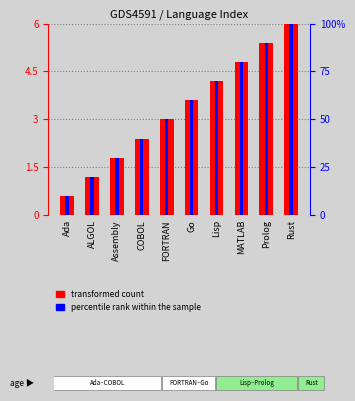

How many groups of bars are there?

10